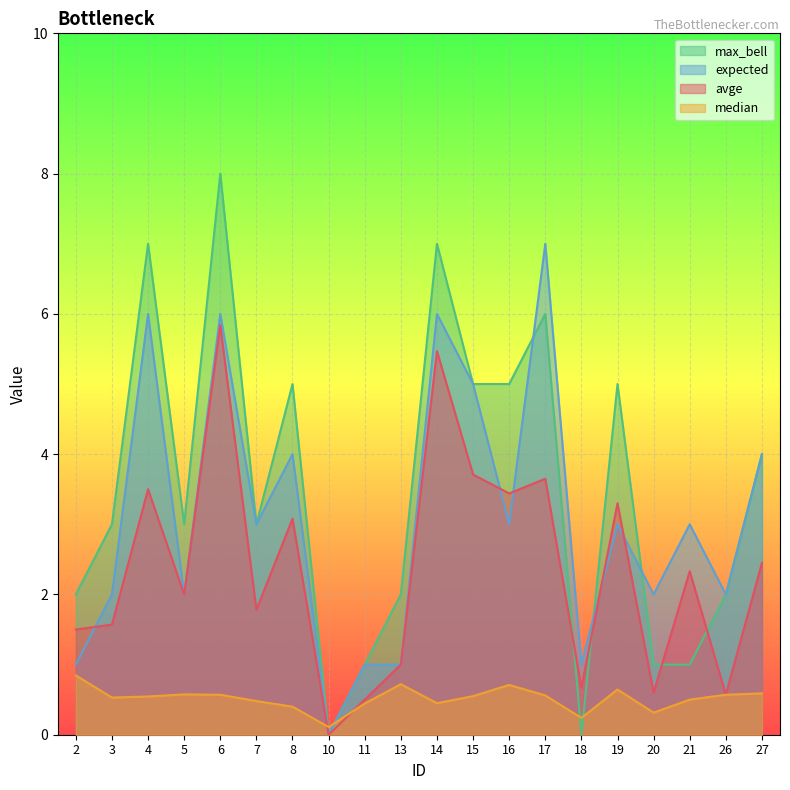

Is the value of avge at 17 greater than the value of expected at 21?

Yes